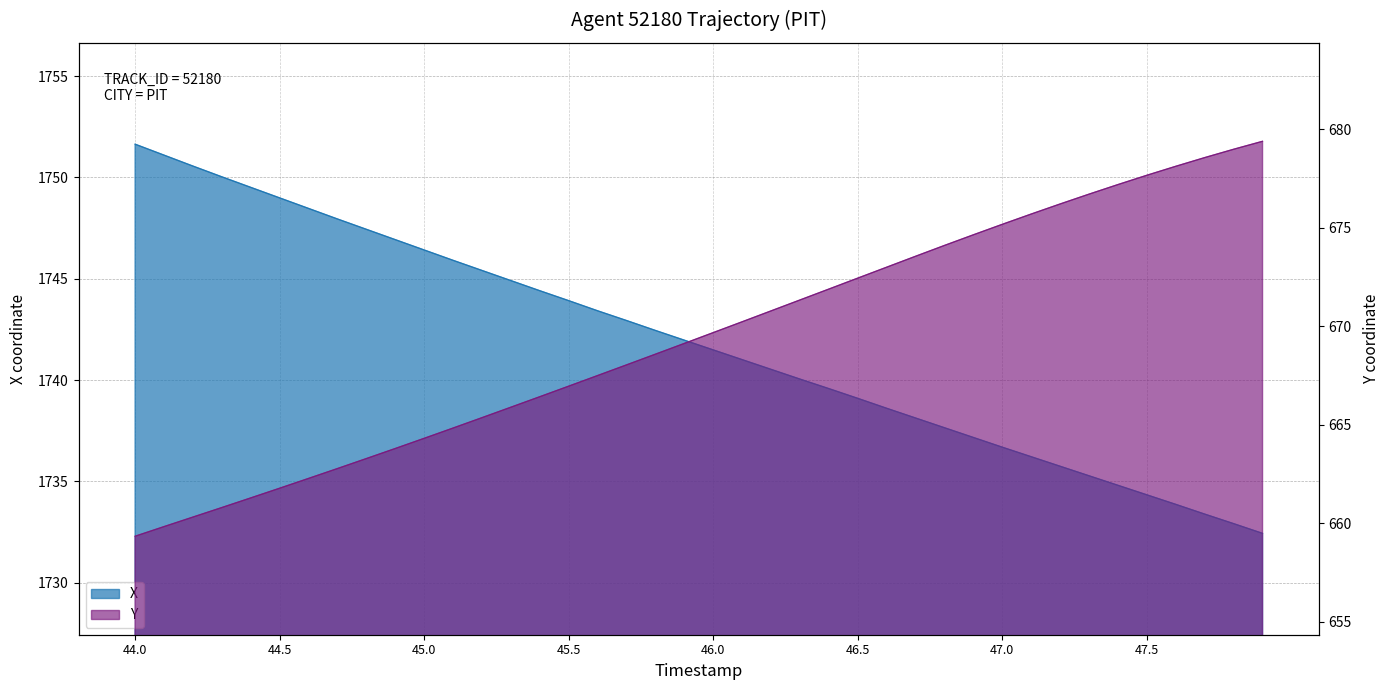

Reading left to right, what are all the values shown in this chart?

X: 1751.6	1751.1	1750.6	1750.0	1749.5	1749.0	1748.5	1748.0	1747.4	1746.9	1746.4	1745.9	1745.4	1744.9	1744.4	1743.9	1743.4	1742.9	1742.5	1742.0	1741.5	1741.0	1740.5	1740.0	1739.6	1739.1	1738.6	1738.1	1737.7	1737.2	1736.7	1736.2	1735.8	1735.3	1734.8	1734.3	1733.9	1733.4	1732.9	1732.4
Y: 659.3	659.8	660.3	660.8	661.3	661.8	662.3	662.8	663.3	663.8	664.3	664.8	665.4	665.9	666.4	667.0	667.5	668.0	668.6	669.1	669.7	670.2	670.8	671.3	671.9	672.5	673.0	673.6	674.1	674.7	675.2	675.7	676.2	676.7	677.2	677.7	678.1	678.6	679.0	679.4